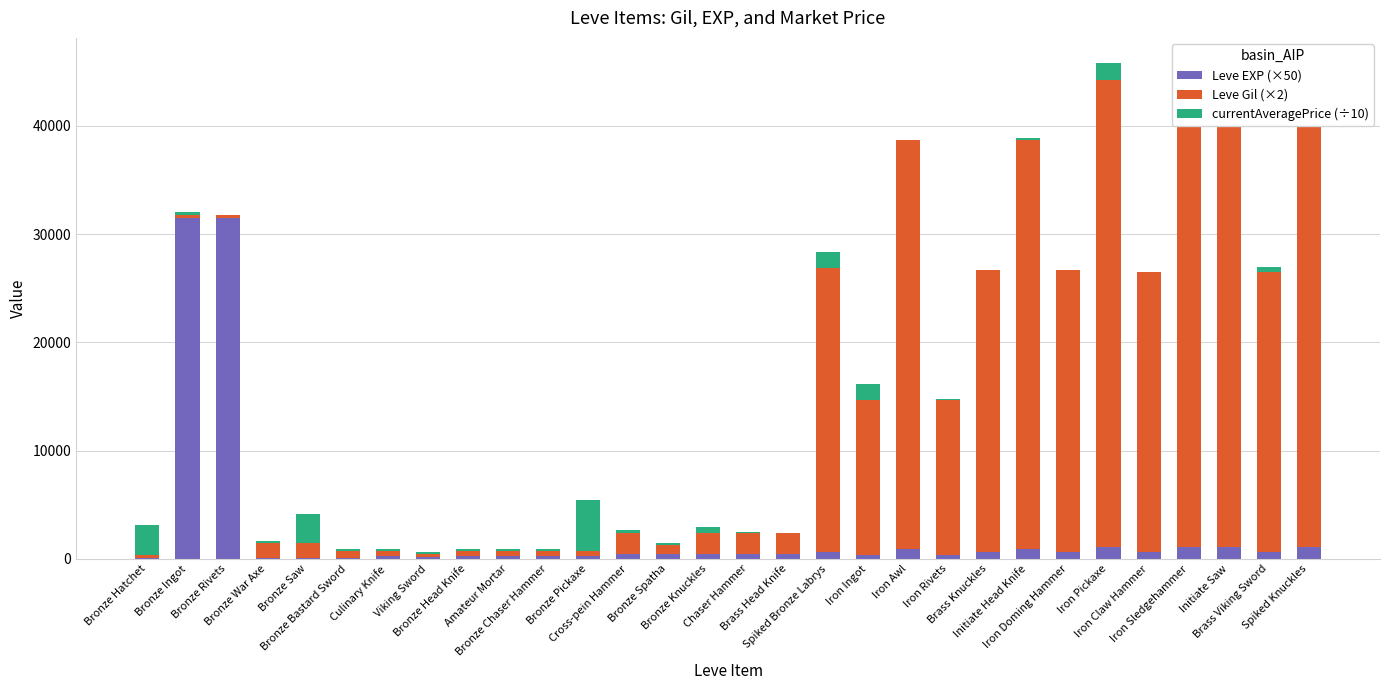

What is the value of the Leve Gil (×2) bar at the 30th from the left?

43200.0